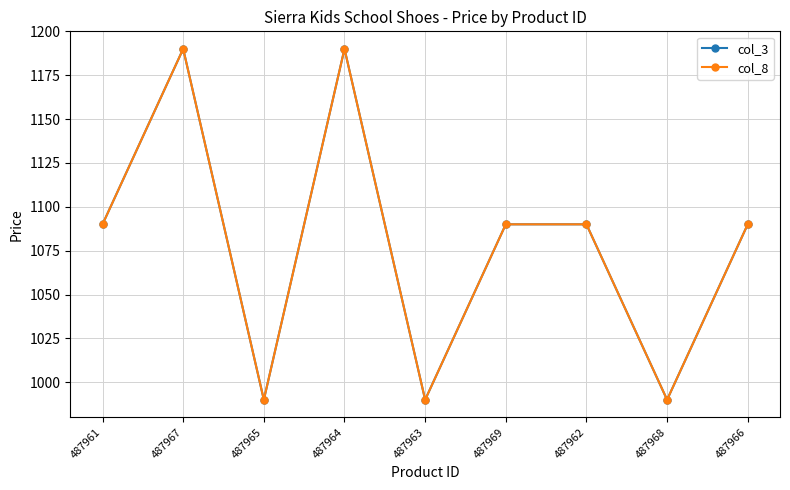

List the labels in order of col_8 value, largest first.

487967, 487964, 487961, 487969, 487962, 487966, 487965, 487963, 487968